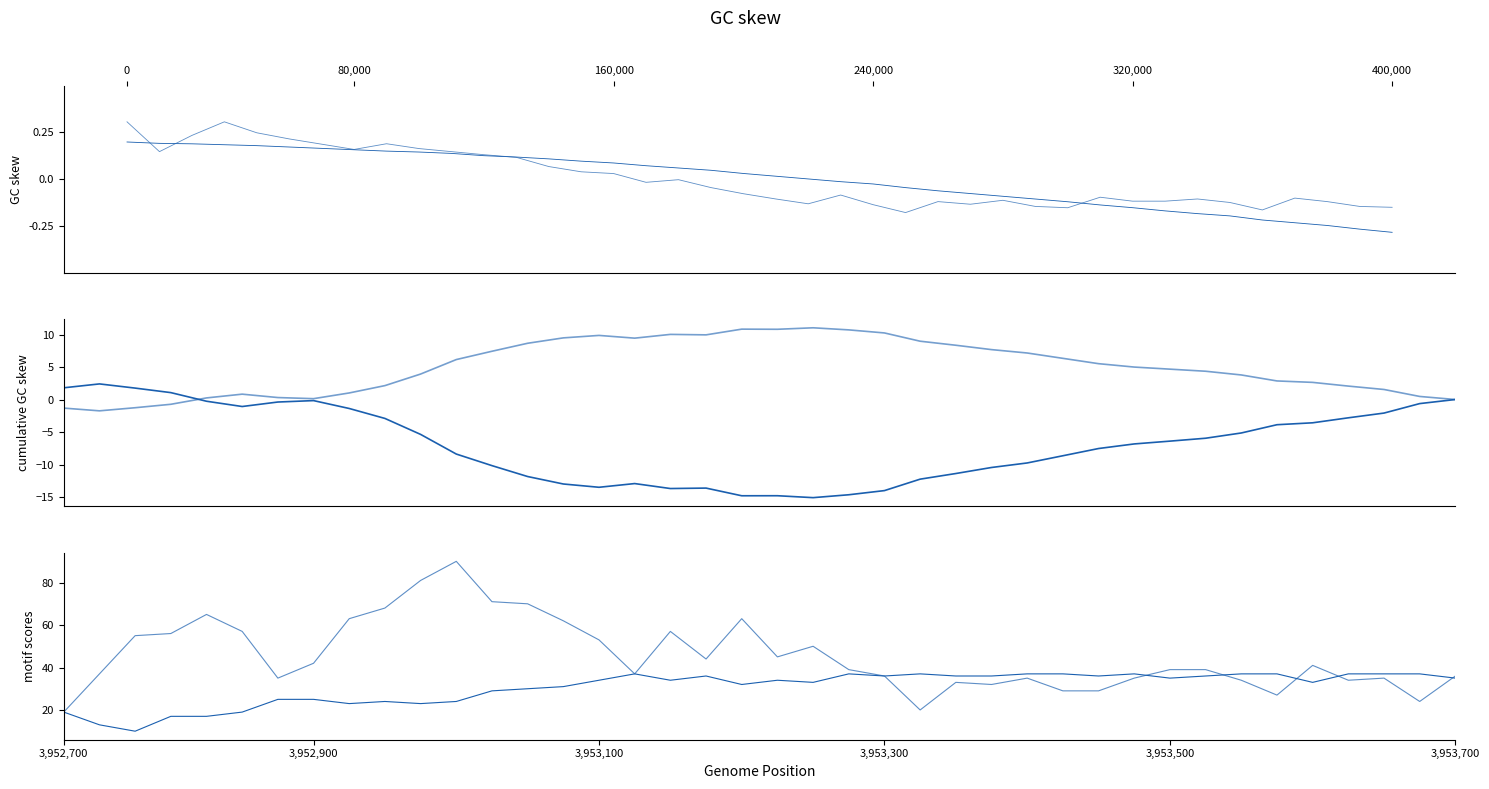

At how many categories does at least one series exceed 40?

19